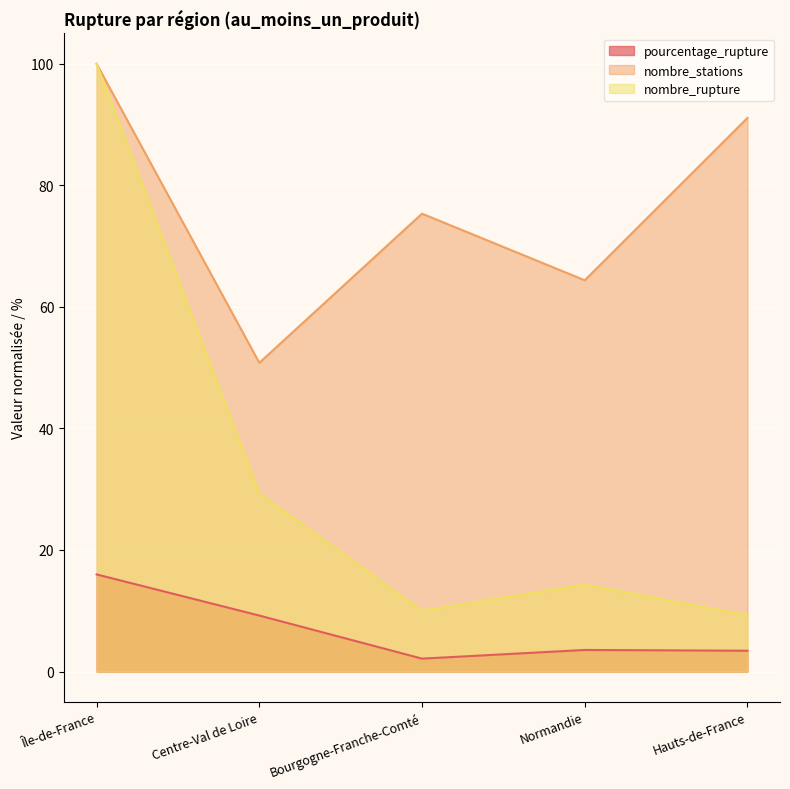

What position from the left is Centre-Val de Loire?

2